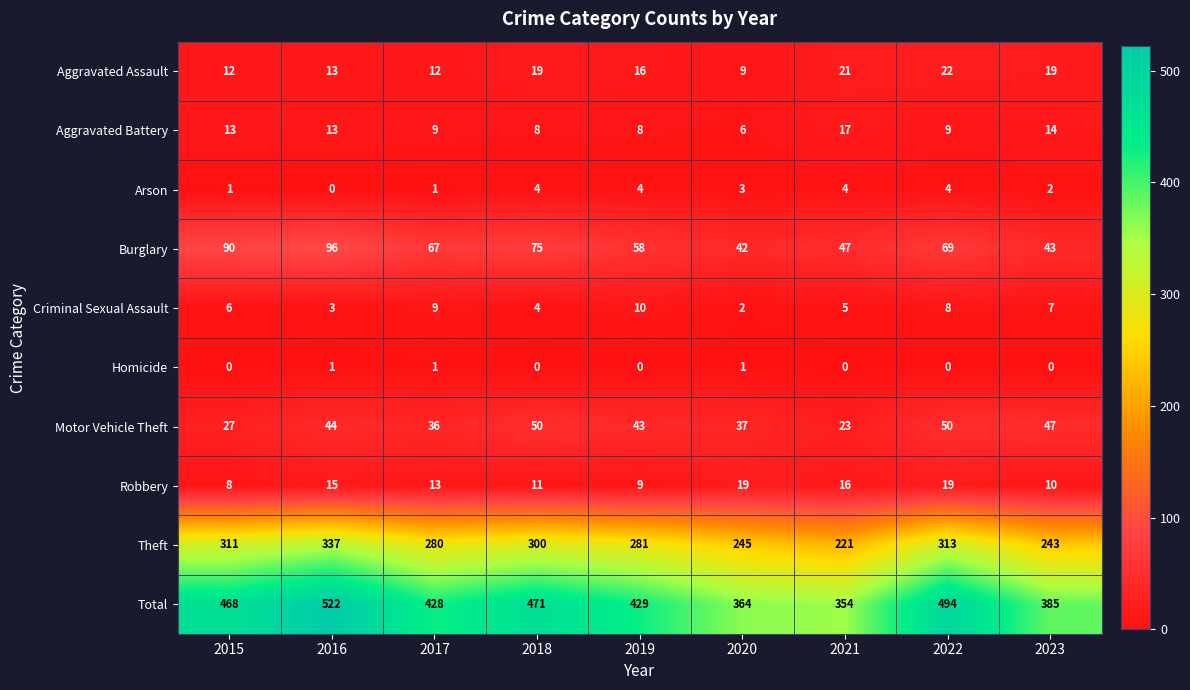

What is the sum of the Motor Vehicle Theft values at 2016 and 2017?

80